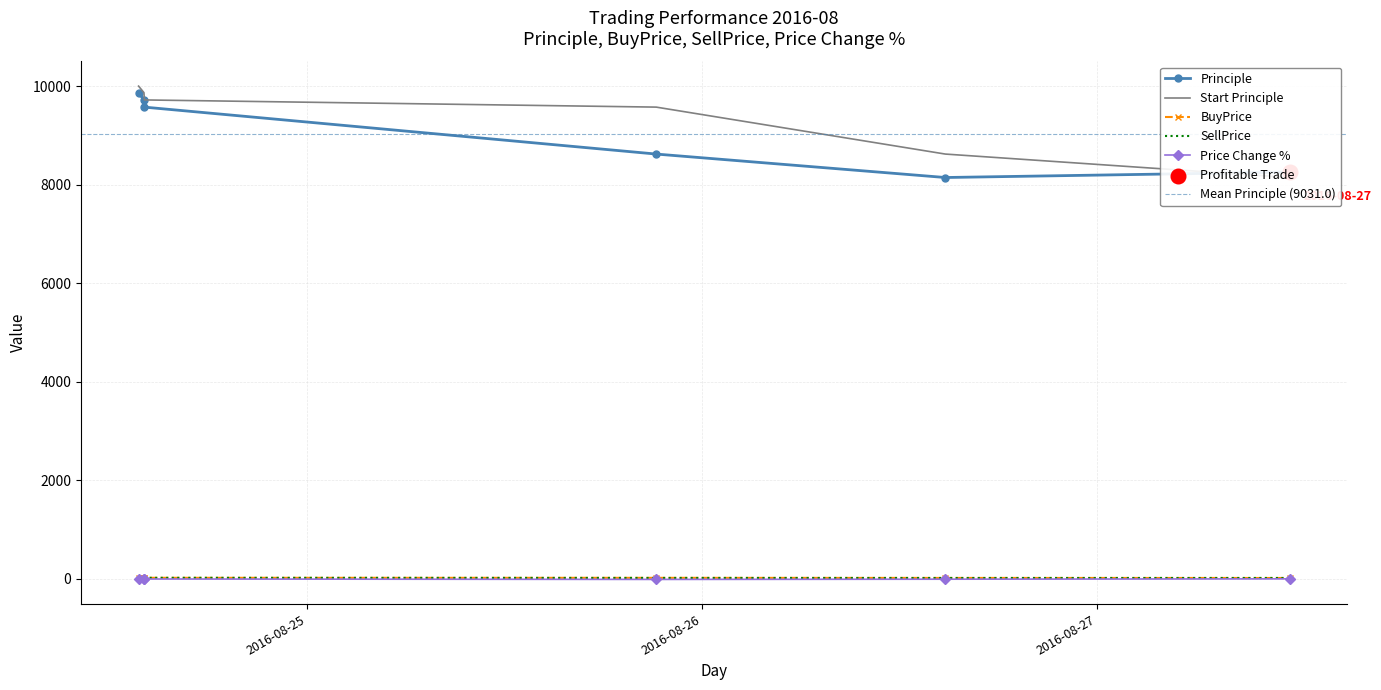

Which series has the largest total across all categories?

Start Principle